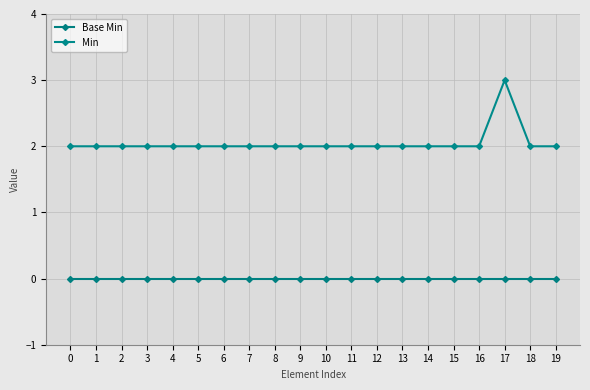

Reading left to right, what are all the values shown in this chart?

Base Min: 0=0	1=0	2=0	3=0	4=0	5=0	6=0	7=0	8=0	9=0	10=0	11=0	12=0	13=0	14=0	15=0	16=0	17=0	18=0	19=0
Min: 0=2	1=2	2=2	3=2	4=2	5=2	6=2	7=2	8=2	9=2	10=2	11=2	12=2	13=2	14=2	15=2	16=2	17=3	18=2	19=2